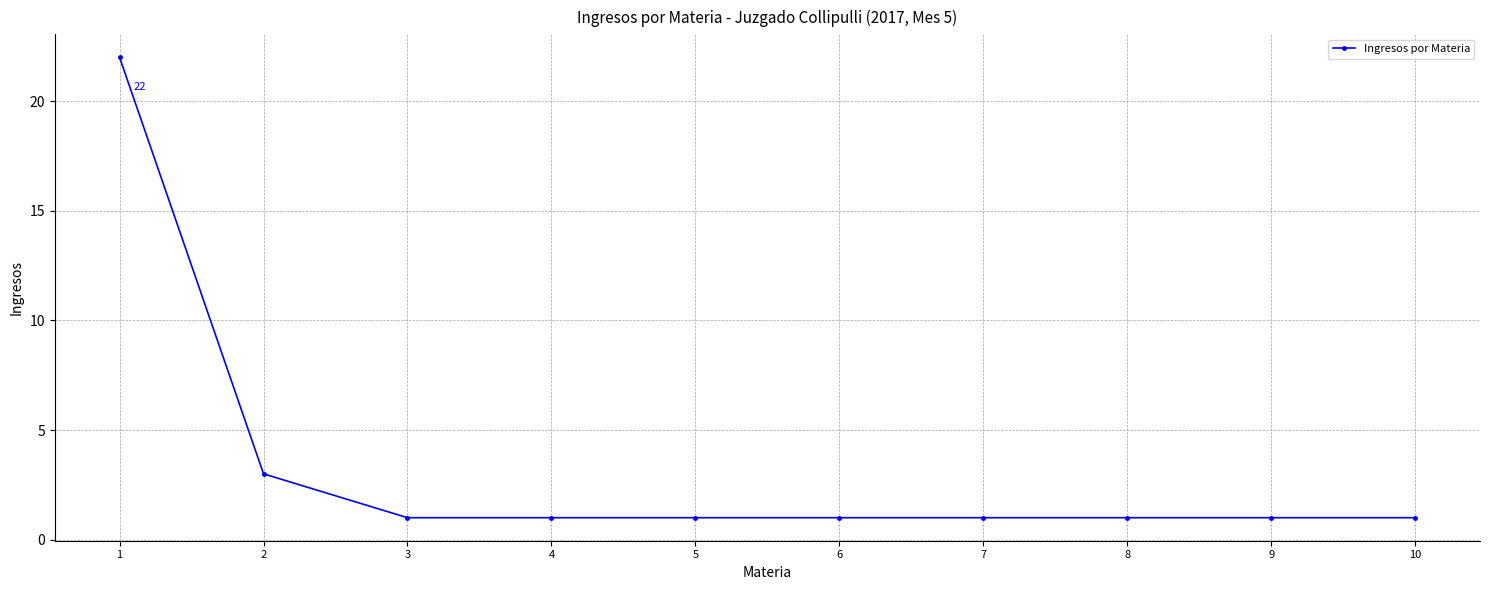

What is the ratio of the value at 2 to the value at 4?

3.0